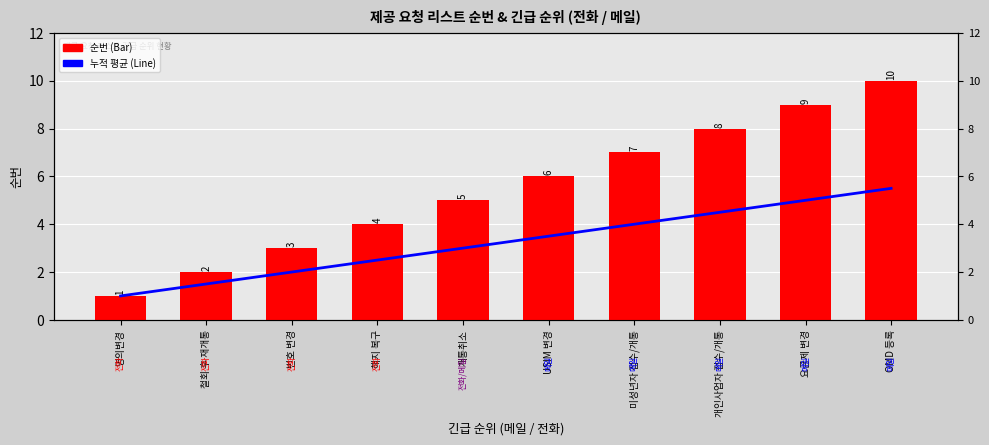

At which category does the chart reach its peak across all series?

OMD 등록